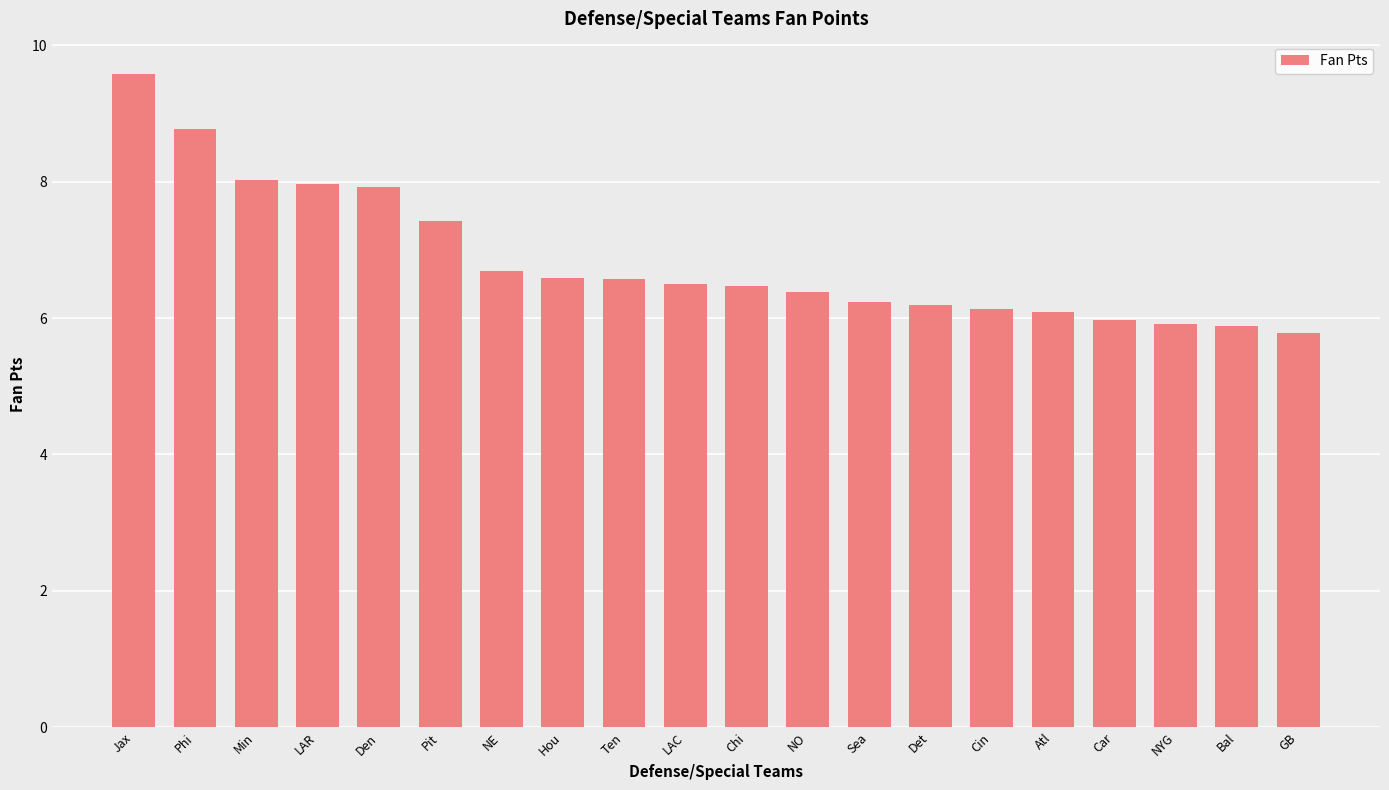

What is the sum of the values at NO and Hou?

13.0